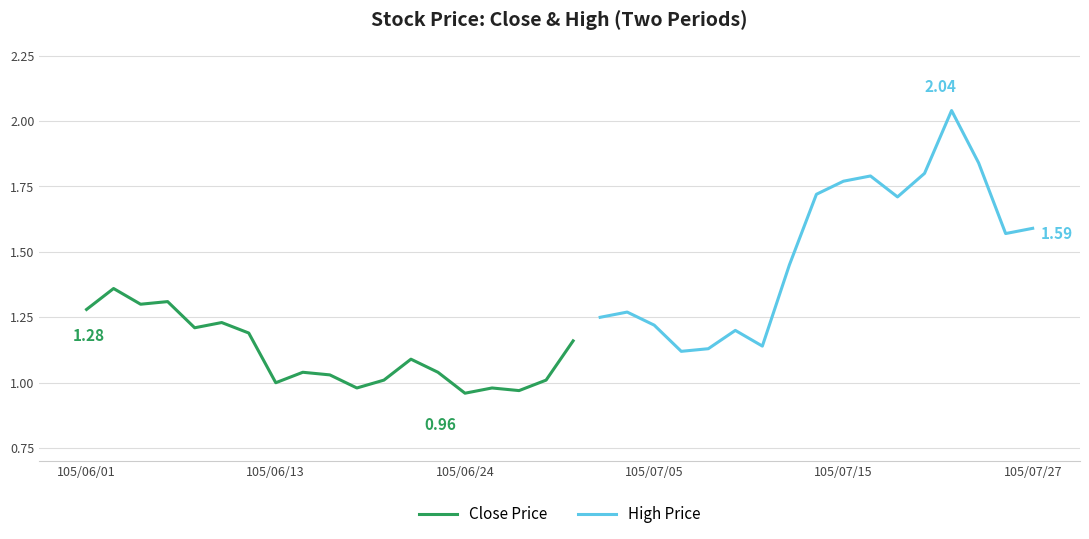

How many lines are shown in the chart?

2